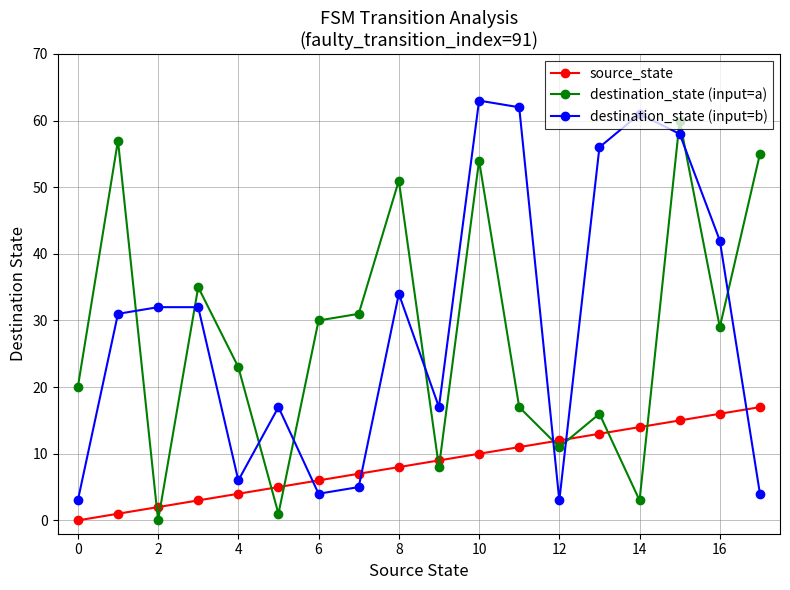

Rank the series by their maximum value, from lowest to highest.

source_state, destination_state (input=a), destination_state (input=b)